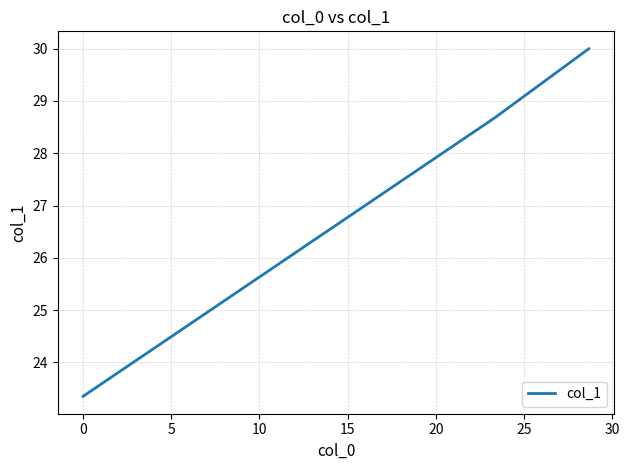

How many values are below 28?

1